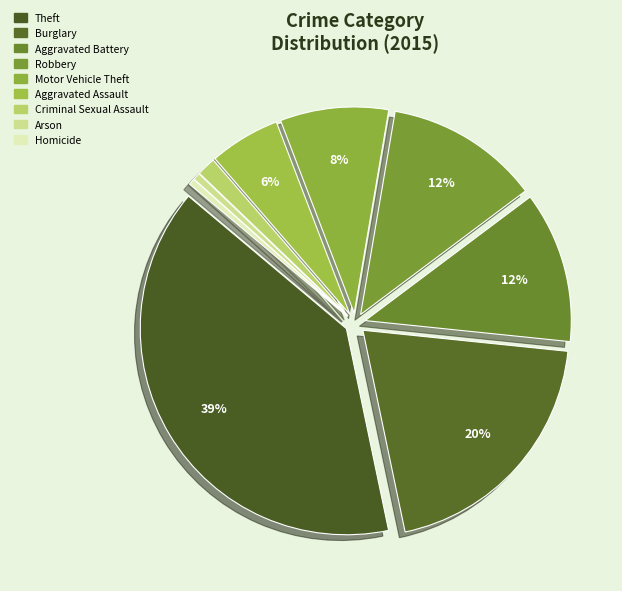

Count the number of slices in the pie.

9